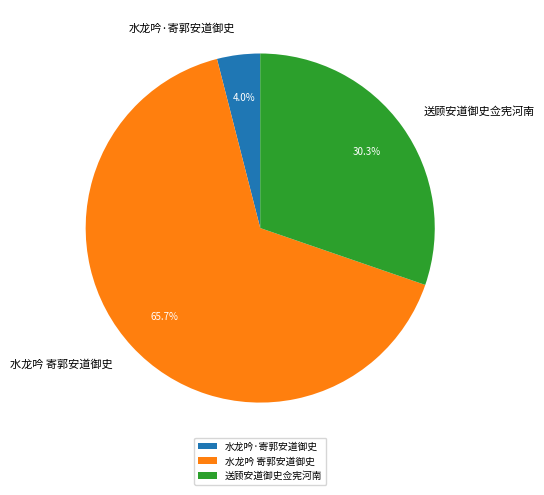

To the nearest percent, what is the difference between the largest and smallest slice percentages?

62%